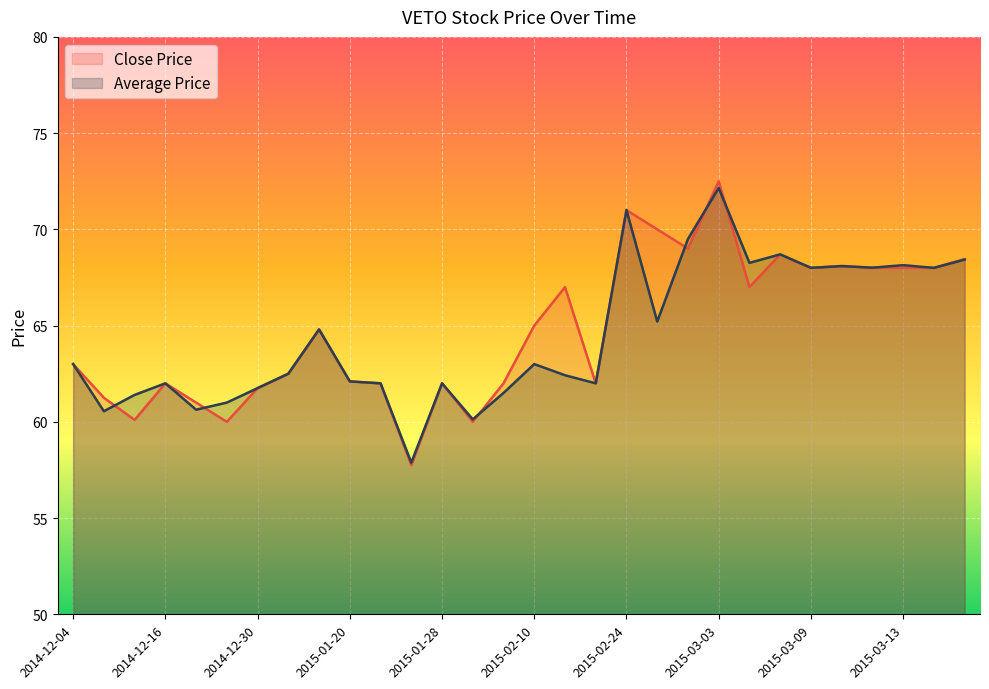

What is the value of the Close Price point at the 14th from the left?

60.0